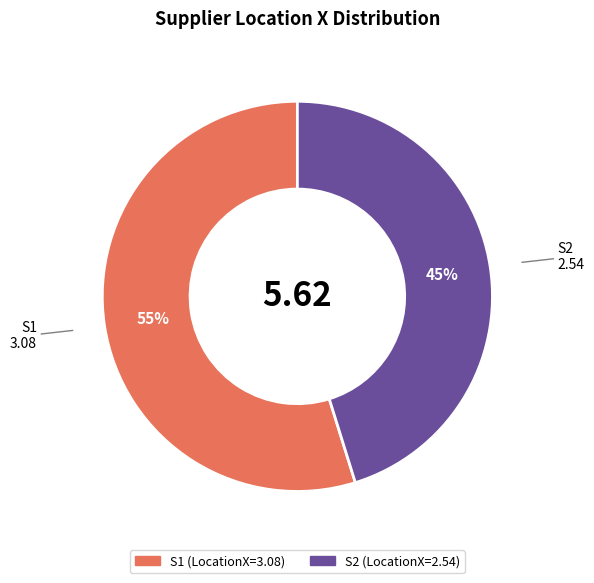

What is the ratio of the value at S1 to the value at S2?

1.2